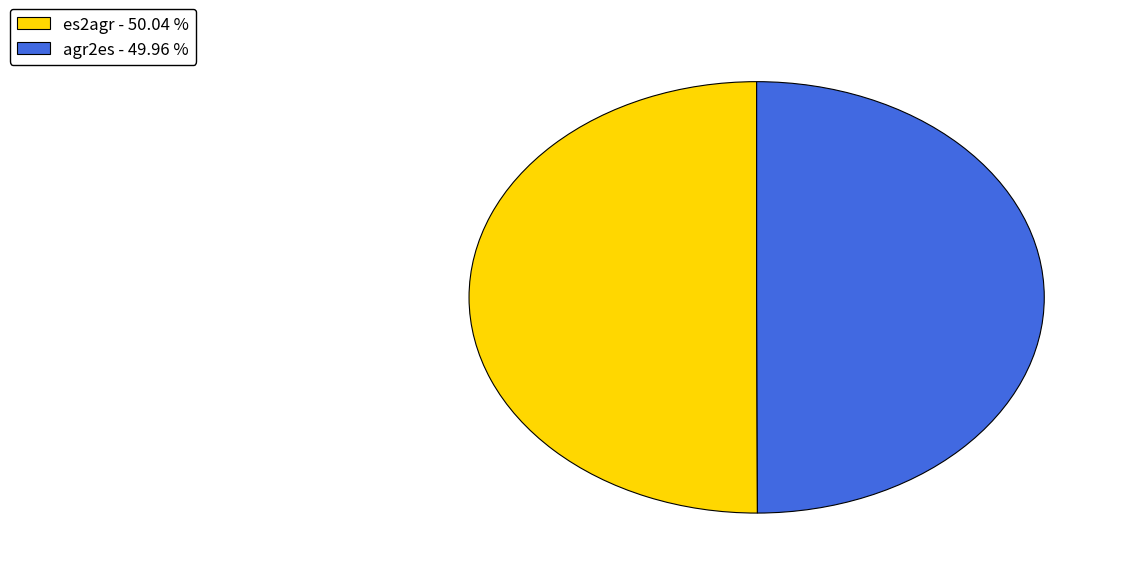

Approximately how many times larger is the value at es2agr - 50.04 % compared to agr2es - 49.96 %?

1.0